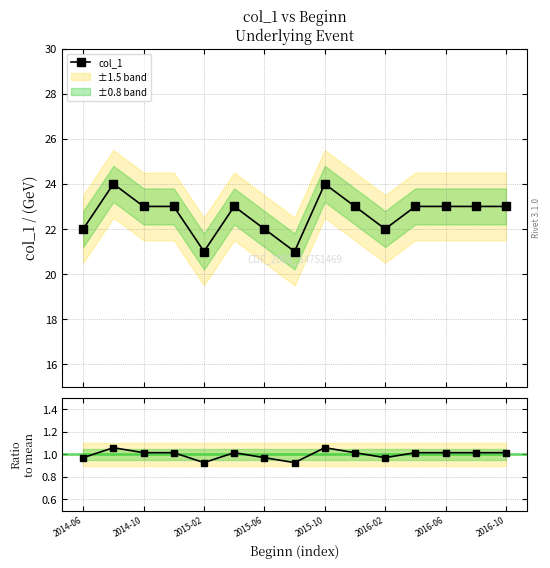

How many col_1 values are between 22 and 23?

11